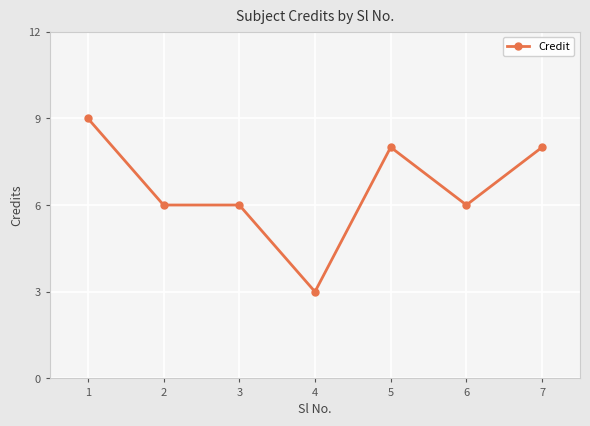

What is the change in value from 3 to 7?

+2